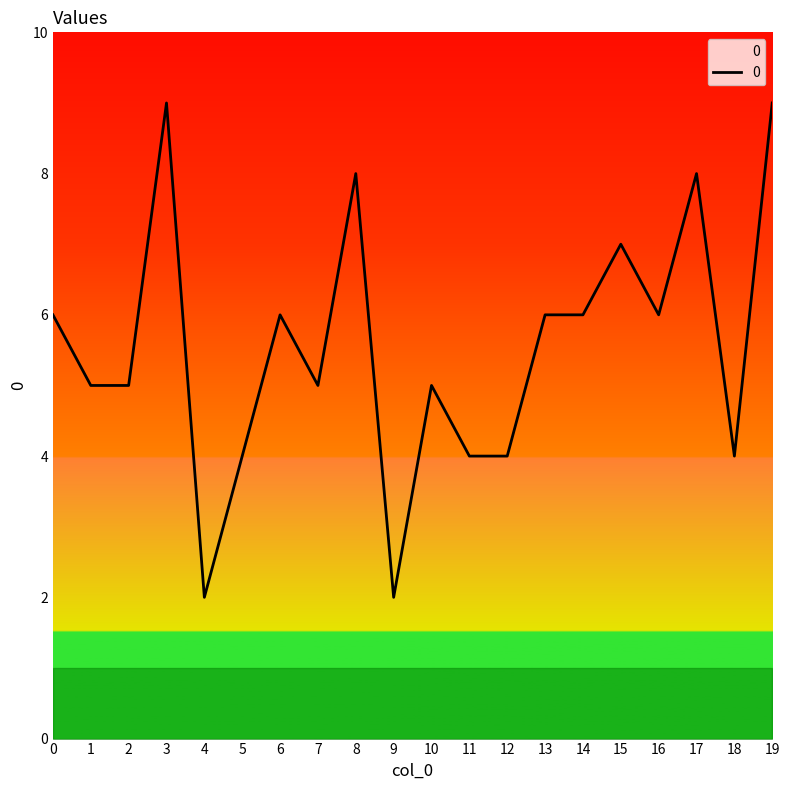

What is the sum of all values?

111